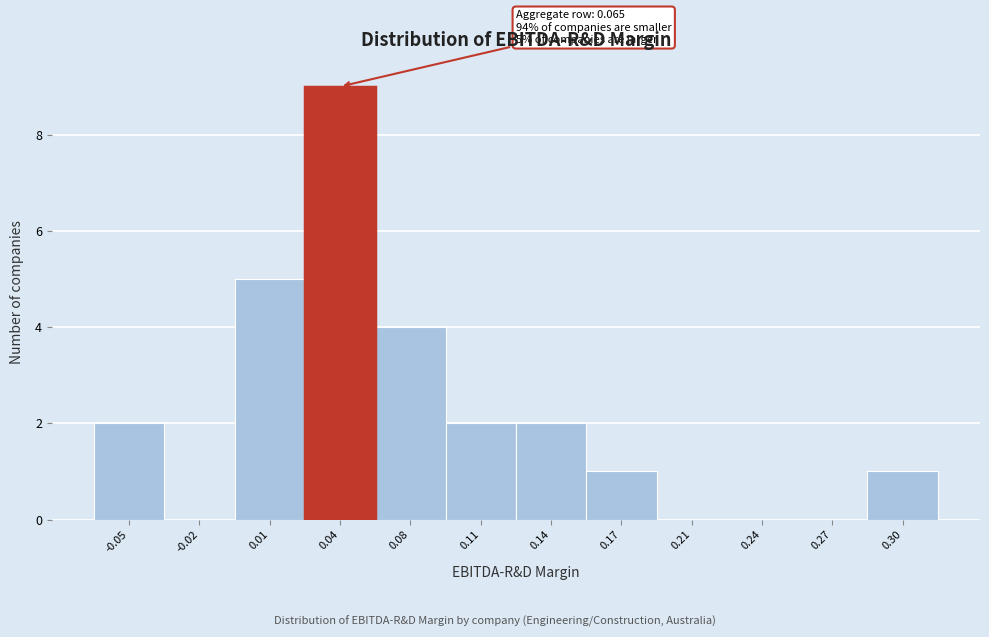

Reading left to right, transcribe all the data shown in this chart.

-0.05=2	-0.02=0	0.01=5	0.04=9	0.08=4	0.11=2	0.14=2	0.17=1	0.21=0	0.24=0	0.27=0	0.30=1